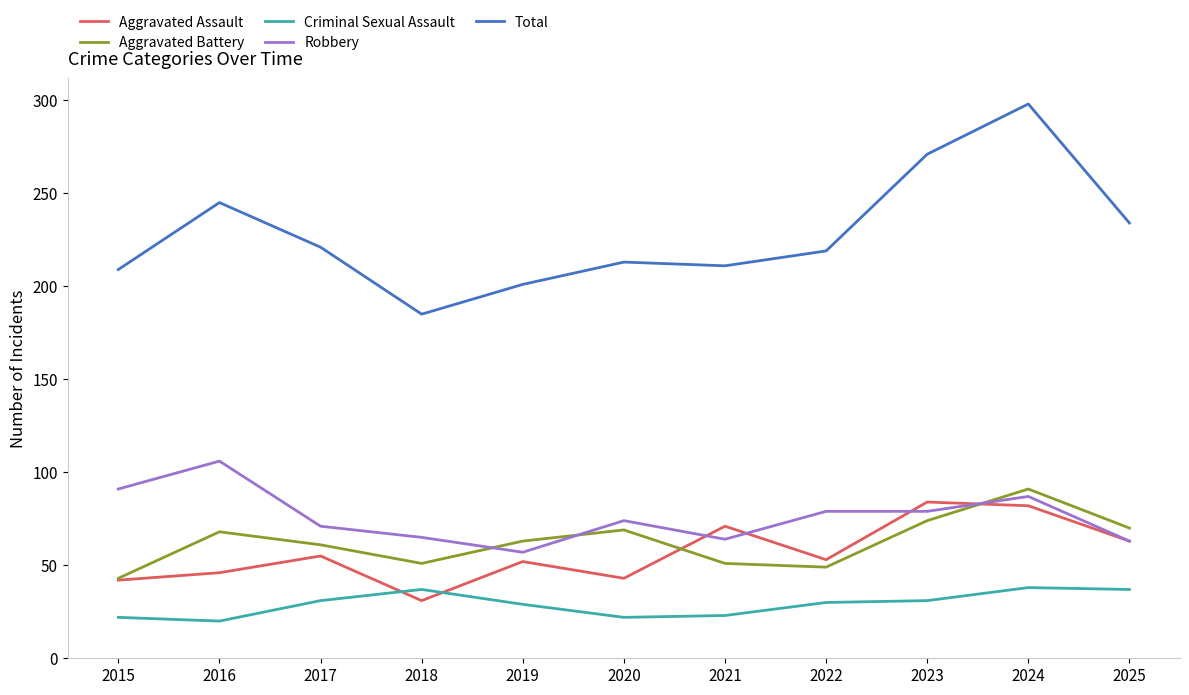

What is the maximum value for Criminal Sexual Assault?

38